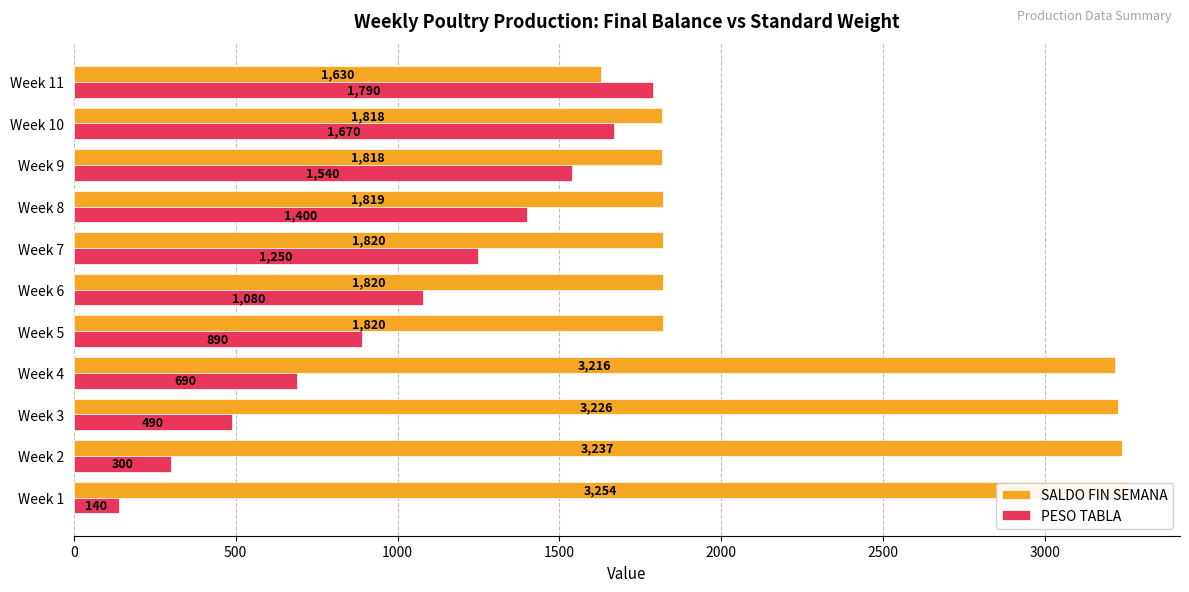

What is the smallest value displayed?

140